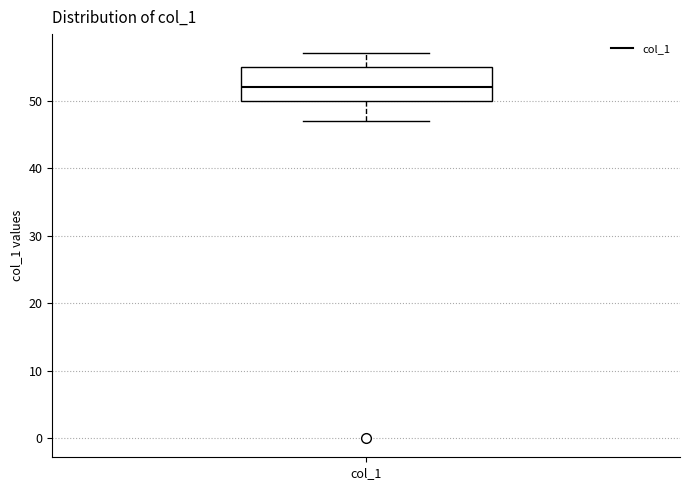

Transcribe this box plot: give where the median line is, the range the box spans, and where the two whiskers end, as read against the y-axis. The values are not printed on the chart, so give them approximately, as read against the axis.

median 52, box 50 to 55, whiskers 47 to 57